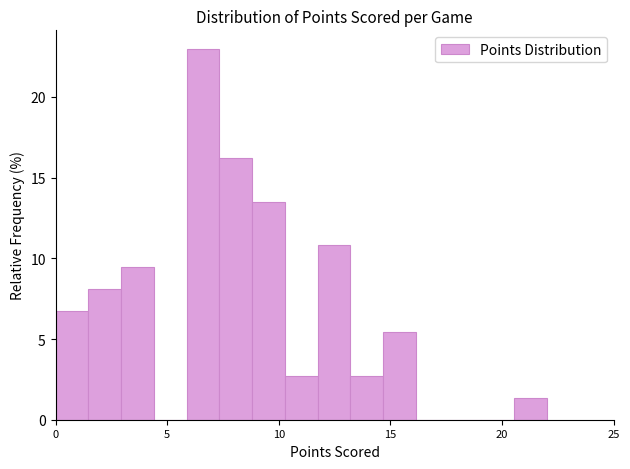

Read against the x-axis, roughly where is the centre of the tallest bar?

6.5